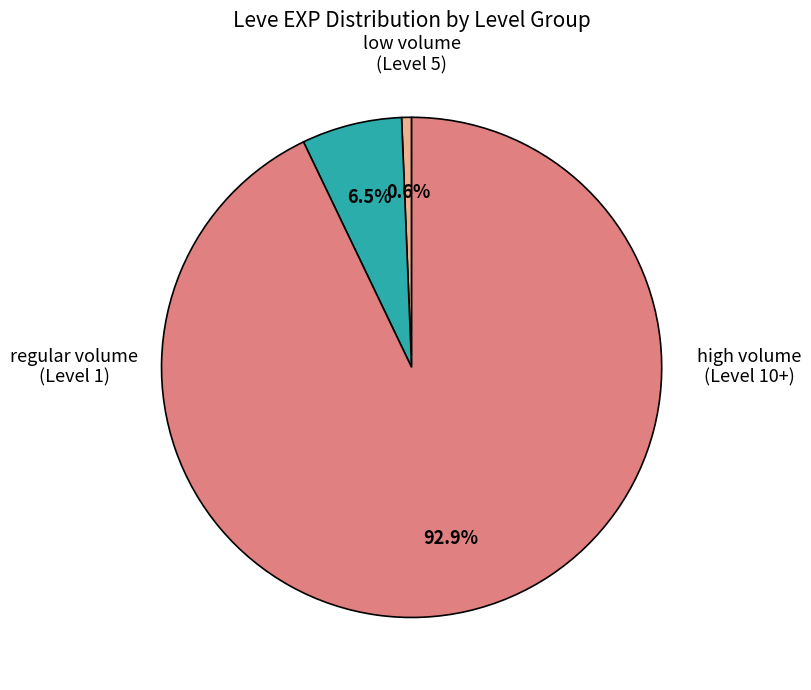

Is there a majority slice in this chart?

Yes